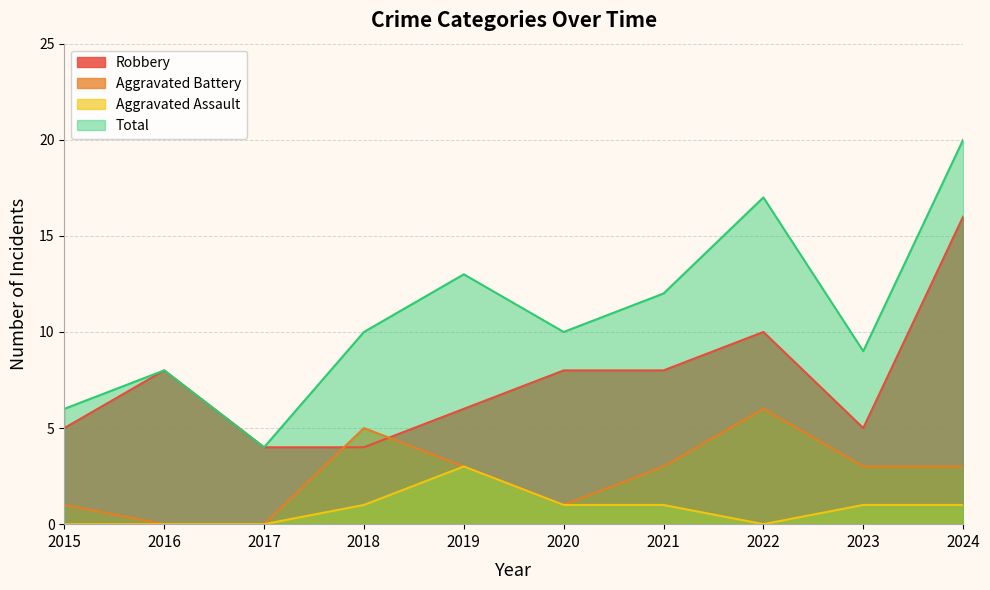

Is the value of Aggravated Battery at 2024 greater than the value of Total at 2015?

No